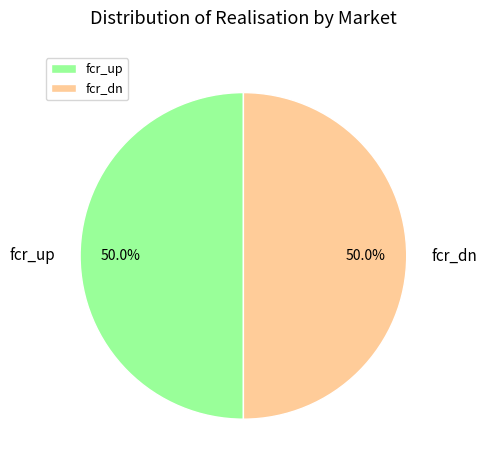

What is the ratio of the value at fcr_dn to the value at fcr_up?

1.0